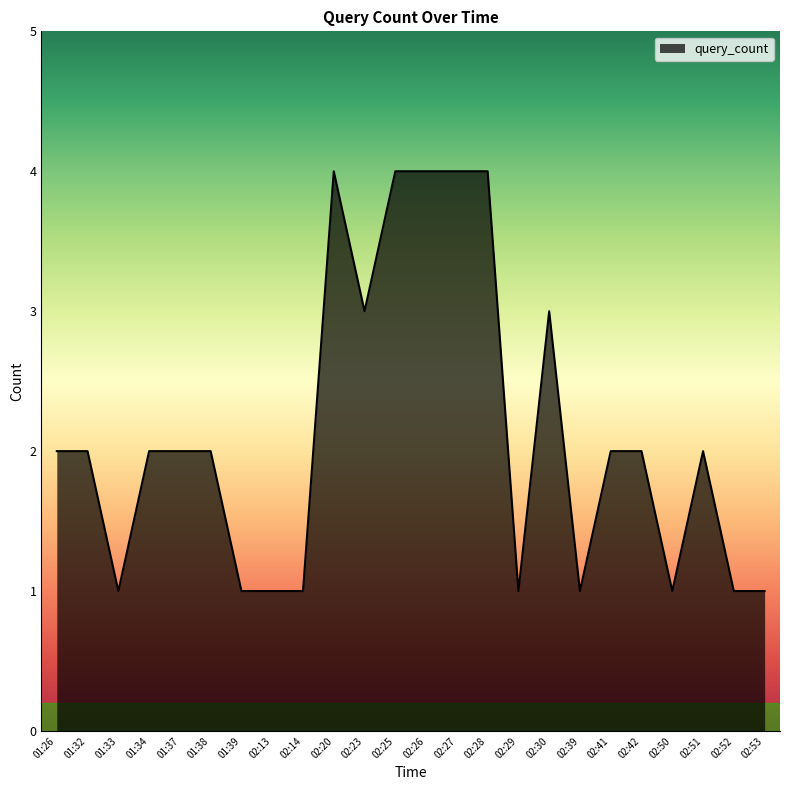

The chart shows a value of 2 at 02:14. True or false?

False